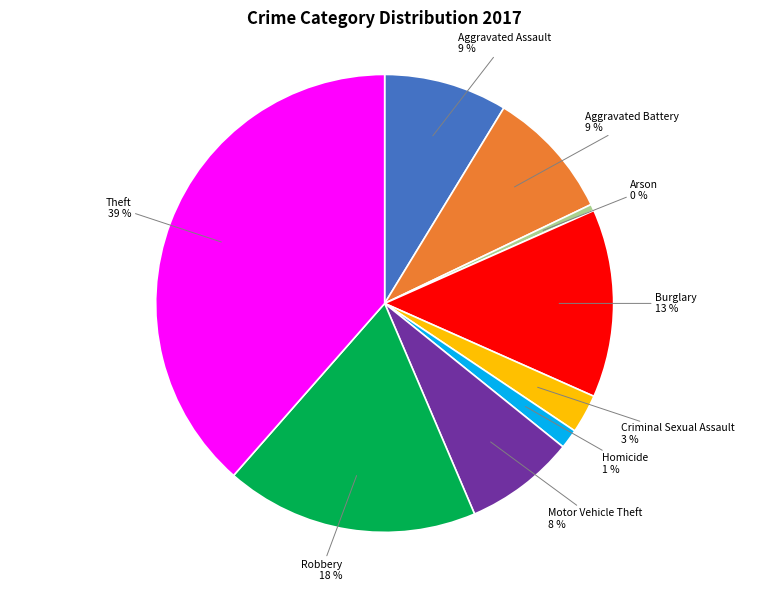

Does any single category account for the majority?

No